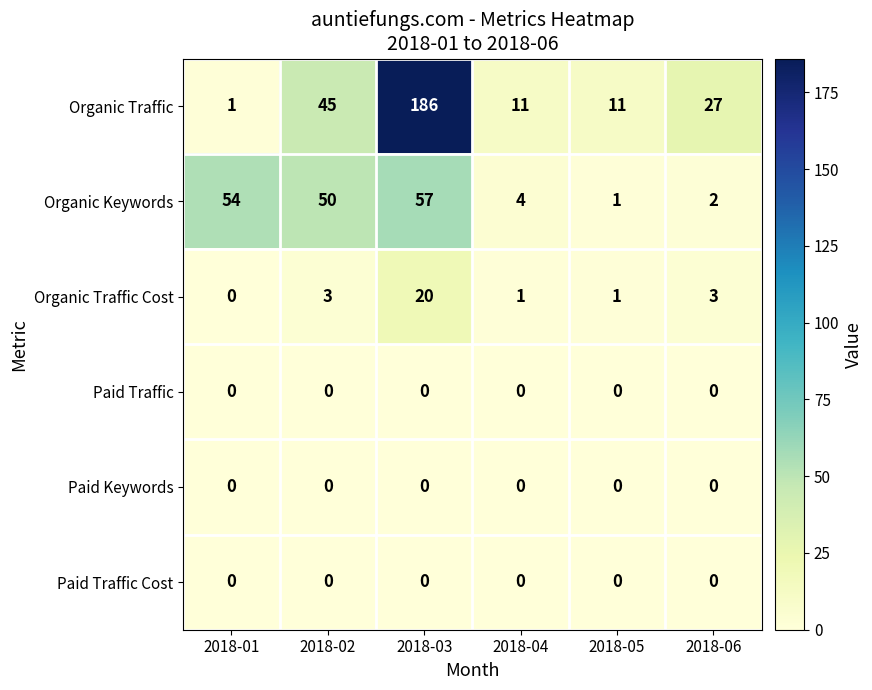

What is the total value across all series at 2018-01?

55